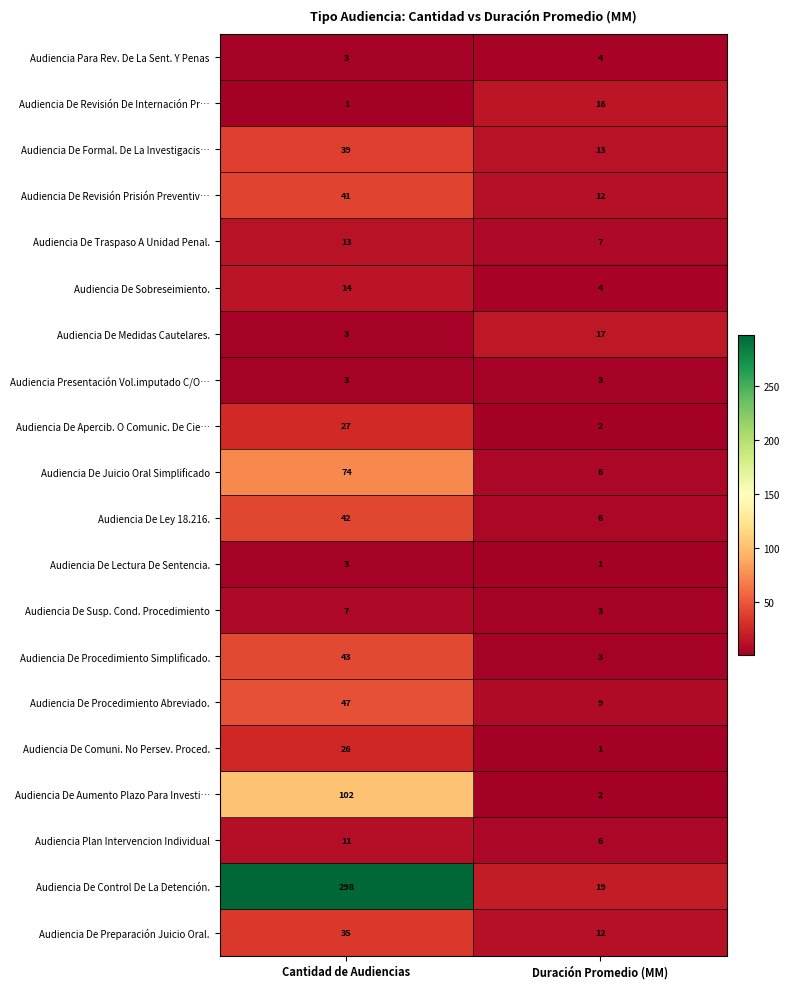

The Audiencia De Ley 18.216. series shows 61 at Cantidad de Audiencias. True or false?

False